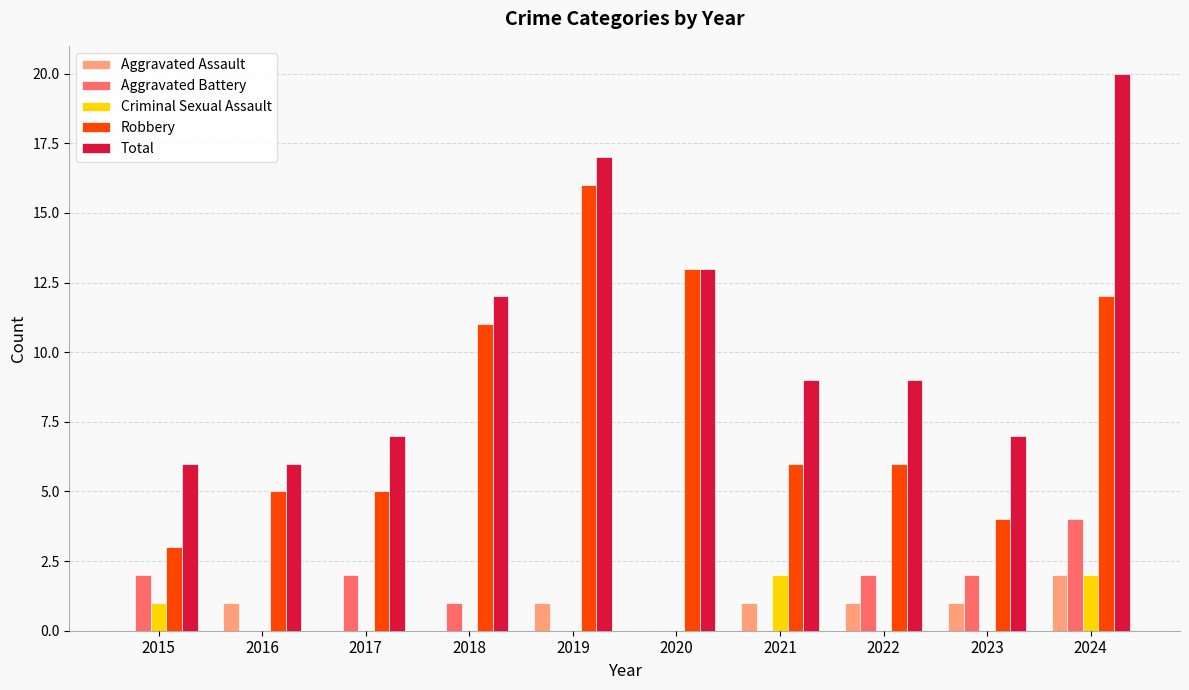

Between 2018 and 2020, which series saw the biggest shift?

Robbery